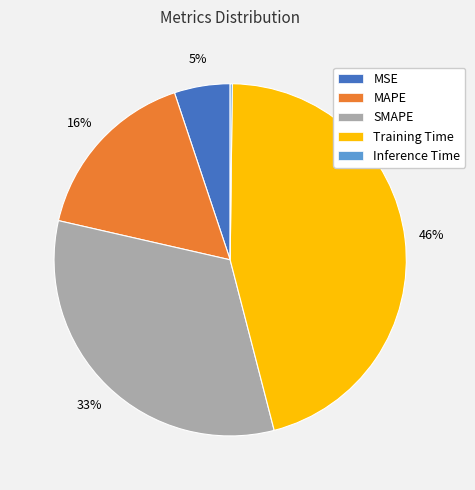

Is there any slice that represents more than half of the pie?

No